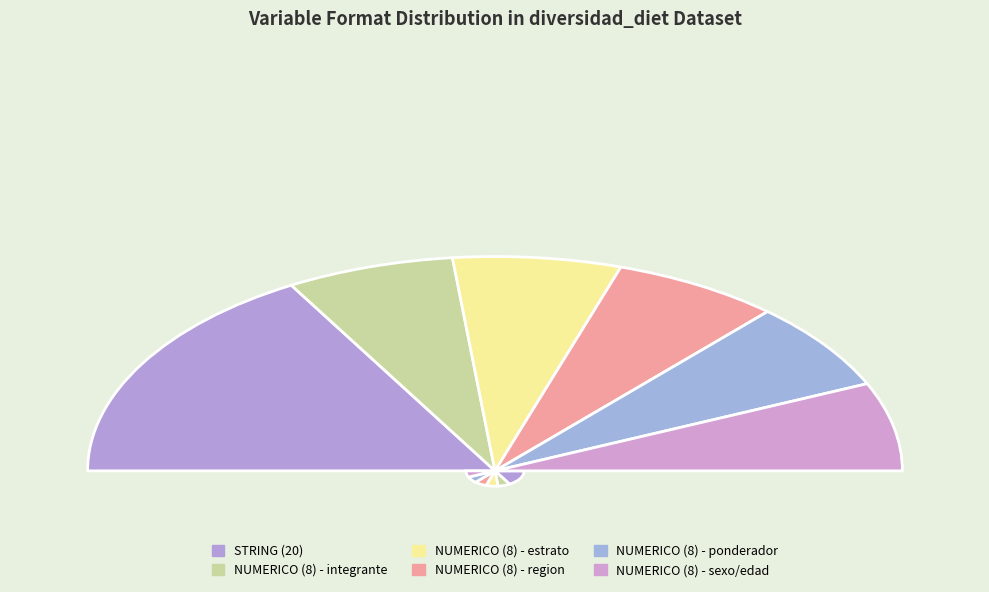

To the nearest percent, what portion does NUMERICO represent?

8%